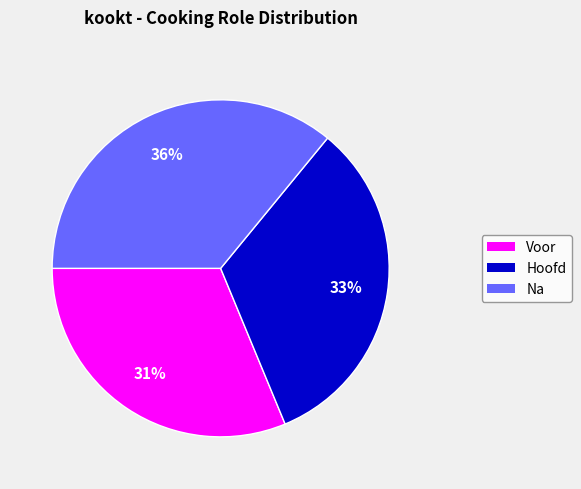

The Na slice represents 36% of the pie. True or false?

True